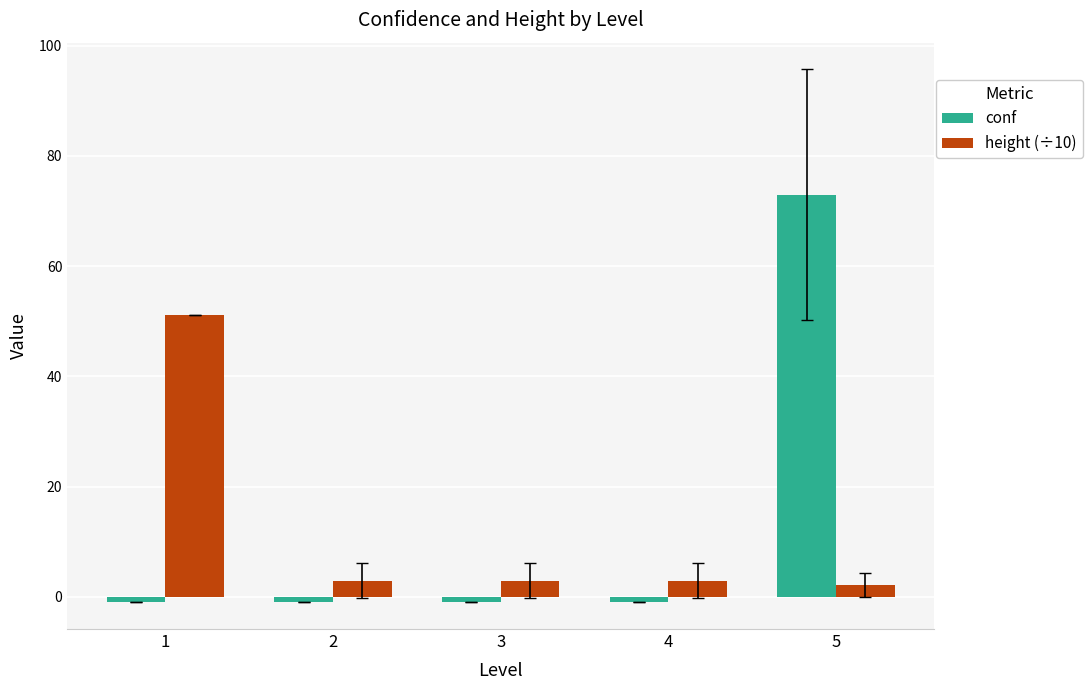

What are all the series names shown in the legend?

conf, height (÷10)